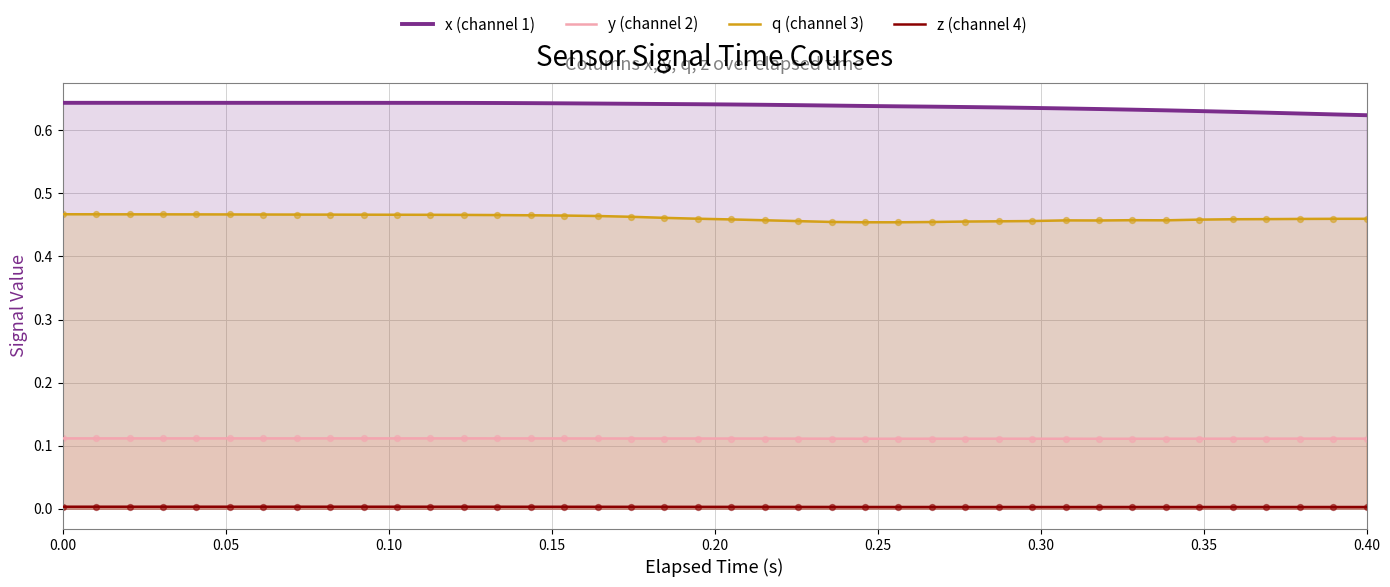

Which series contains the highest Y value?

x (channel 1)